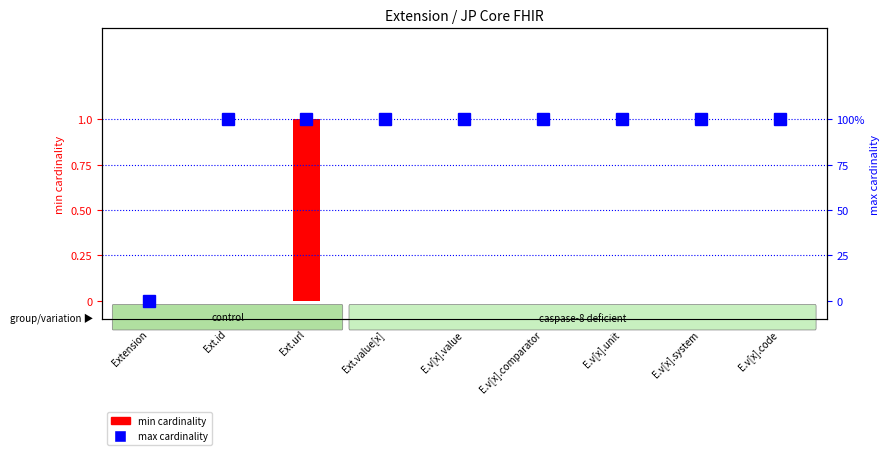

The value at E.v[x].value is 0. True or false?

True